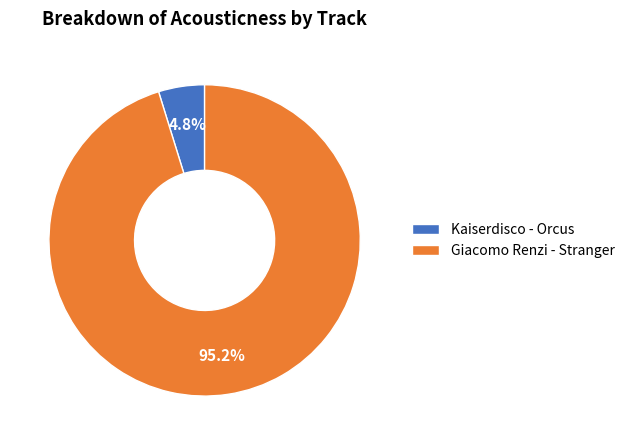

Count the number of slices in the pie.

2